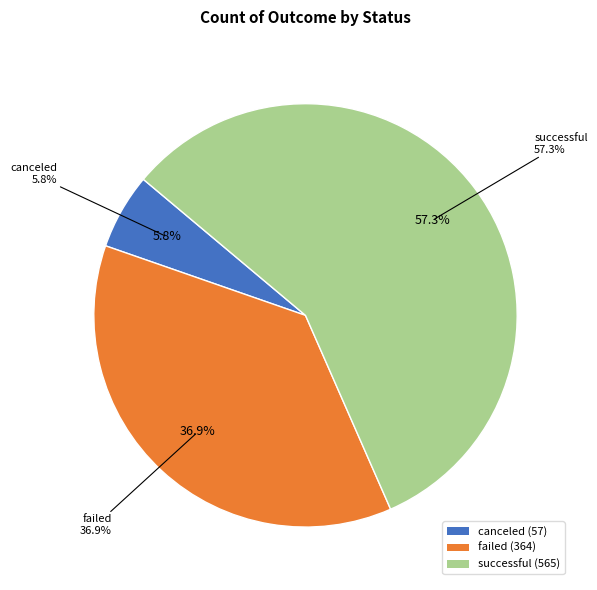

Rank the categories by value from lowest to highest.

canceled, failed, successful